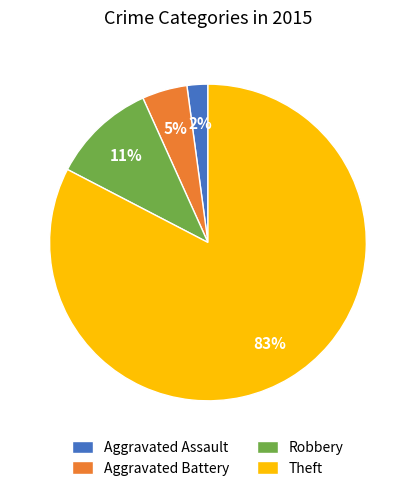

Does Theft represent more than half of the total?

Yes